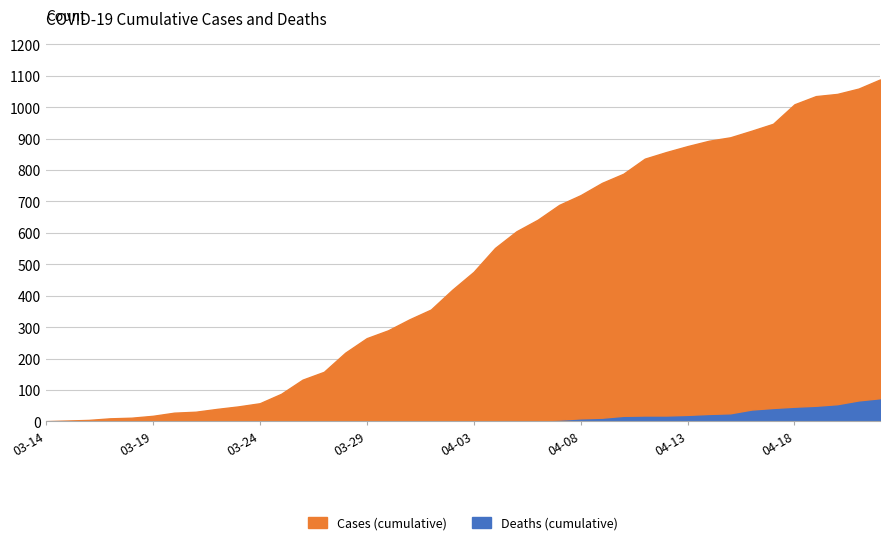

What is the average value of the deaths series?

14